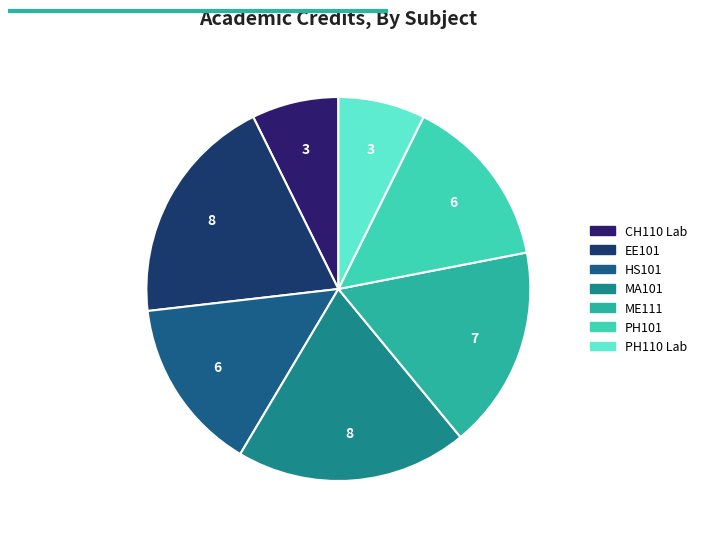

How many slices are in this pie chart?

7